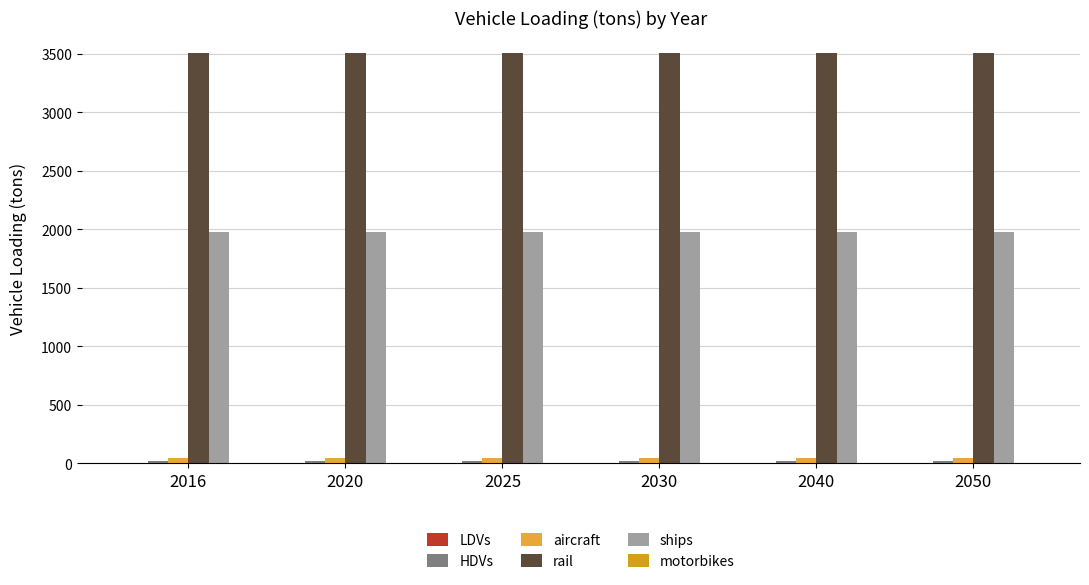

What is the difference between the highest and lowest values at 2050?

3512.4